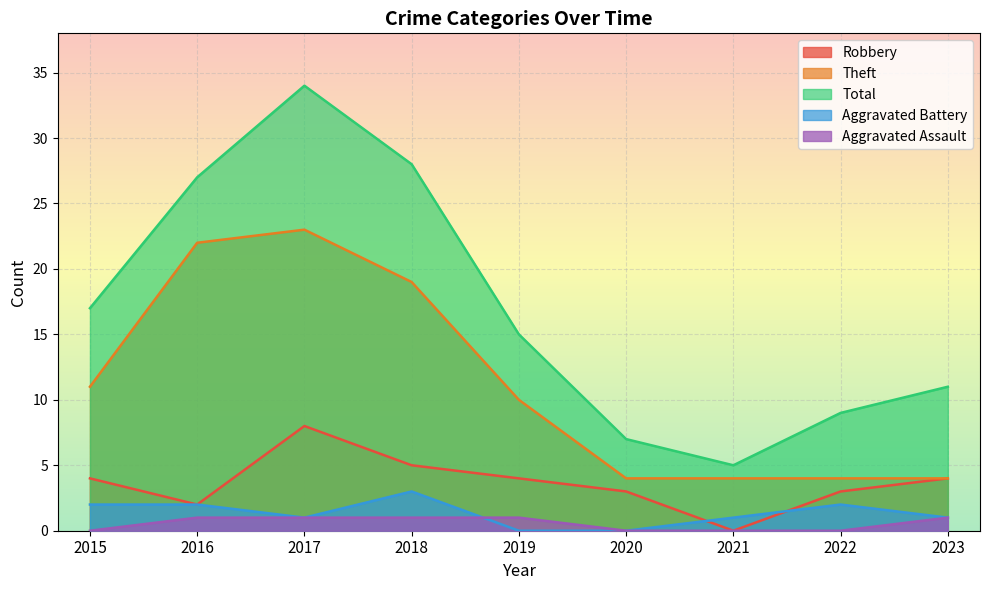

What is the value of the Aggravated Battery point at the 1st from the left?

2